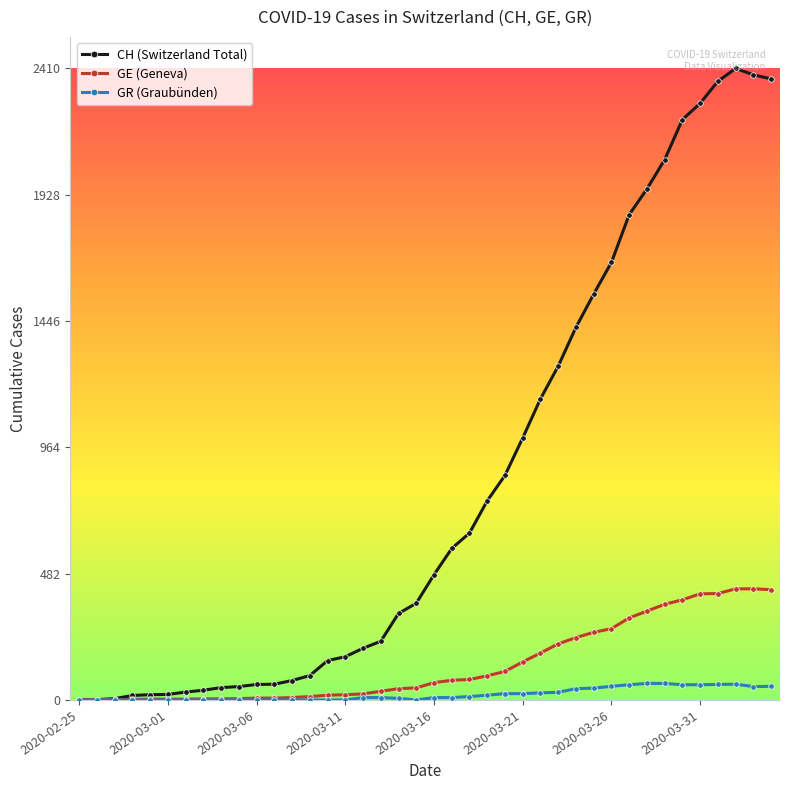

Which series has the largest range (max minus min)?

CH (Switzerland Total)